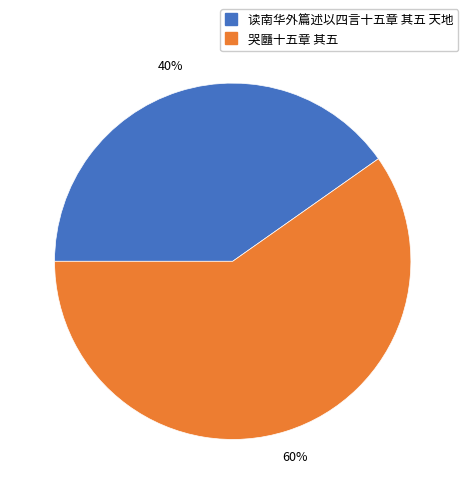

How many segments does this pie chart have?

2